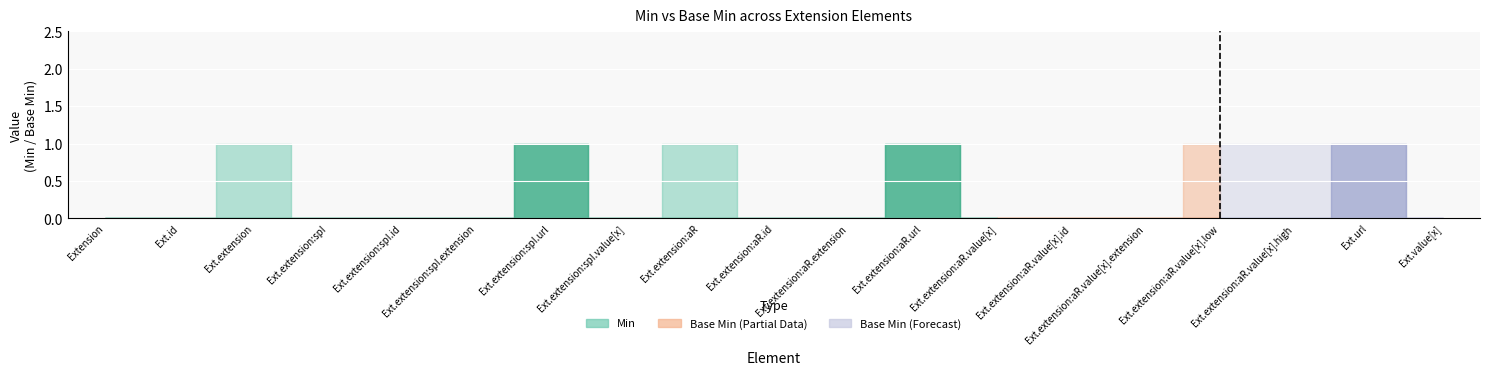

True or false: Base Min and Min intersect in this chart.

False